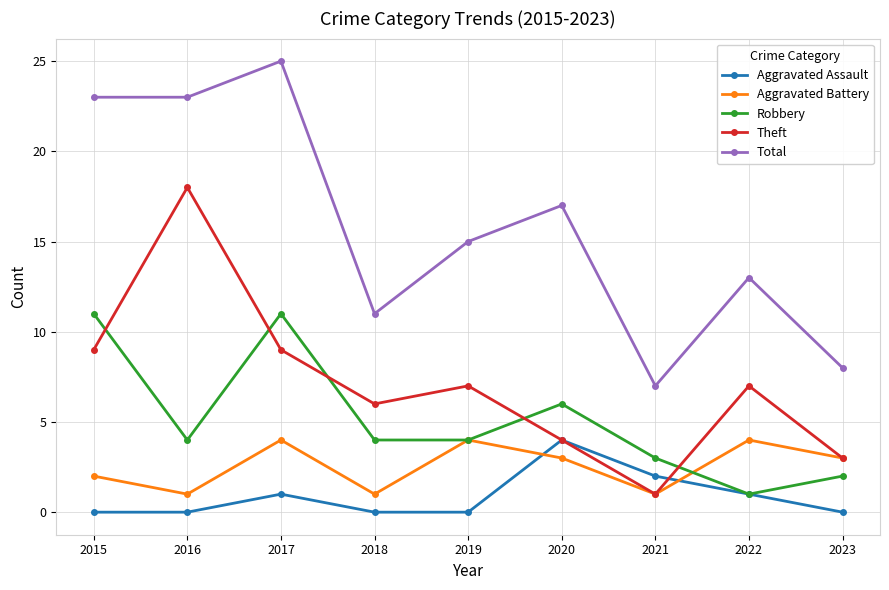

What is the value of the Aggravated Assault point at the 3rd from the left?

1